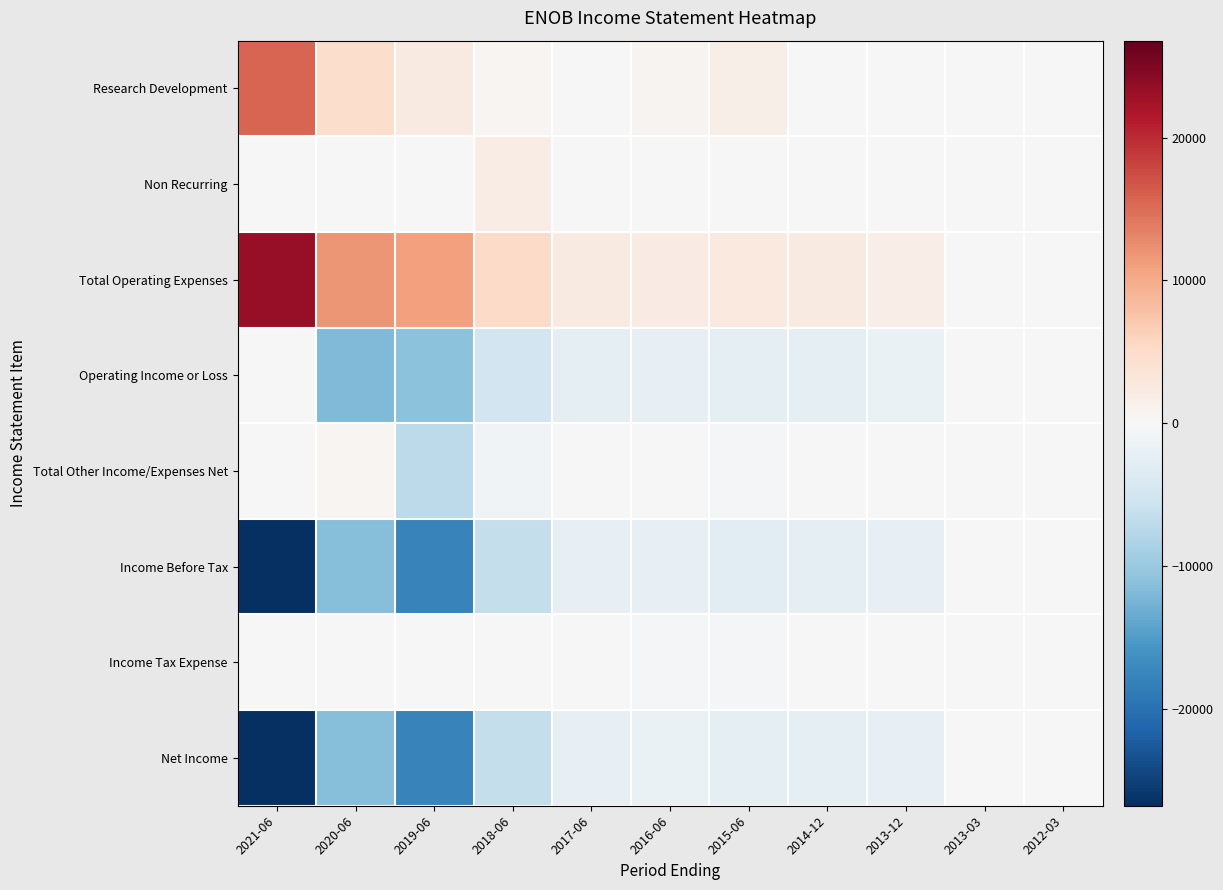

Which series has the largest total across all categories?

Total Operating Expenses